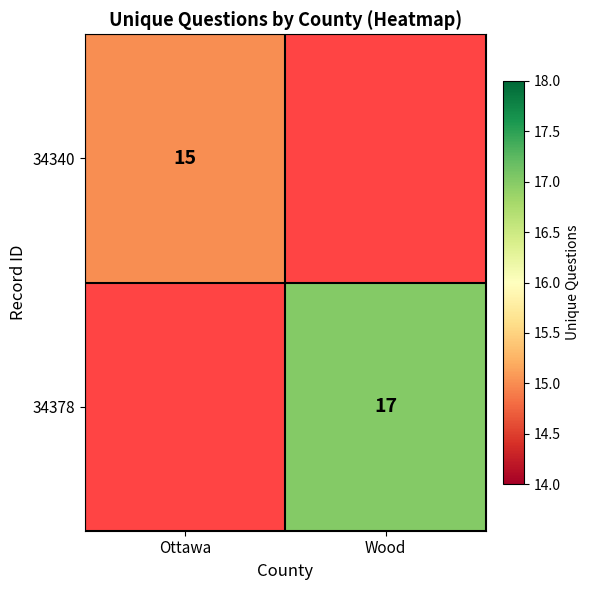

Is it true that 34378 equals 17 at Wood?

True